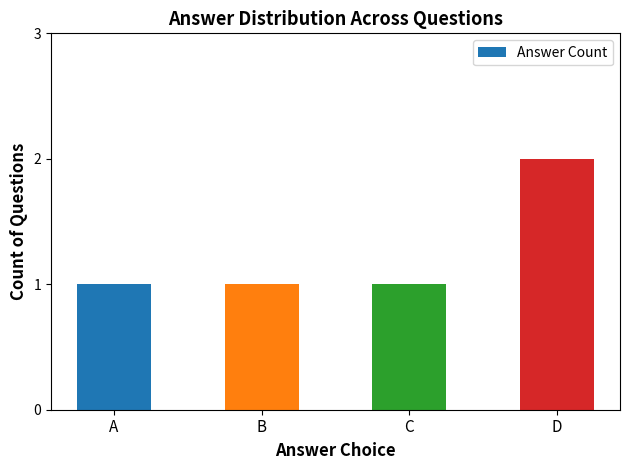

What is the ratio of the value at A to the value at B?

1.0